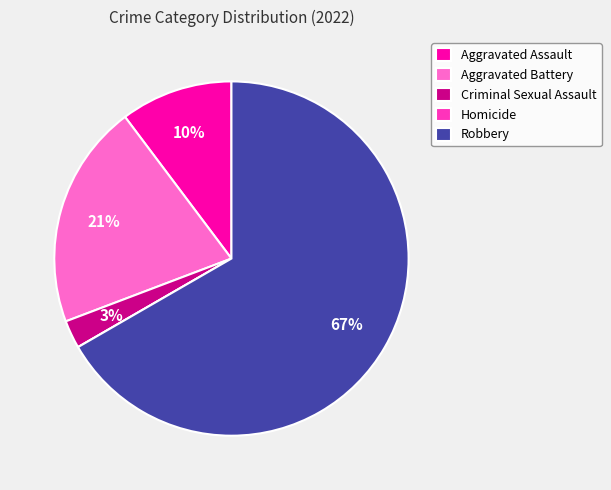

What is the largest slice in the pie chart?

Robbery